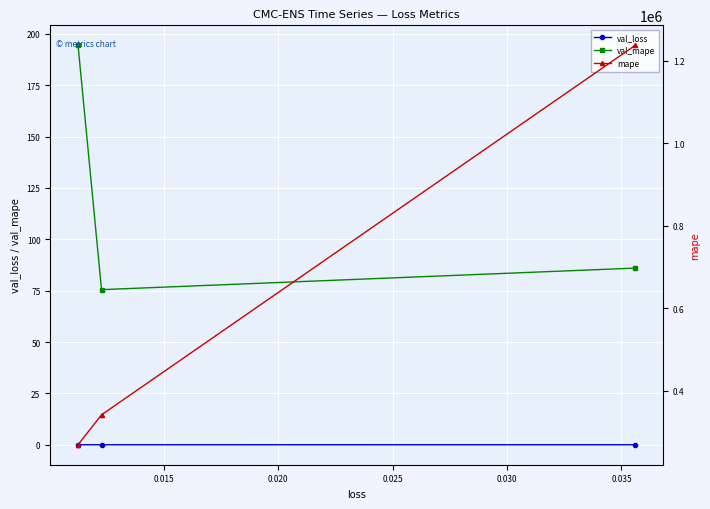

Is it true that val_mape equals 75.5 at 0.015?

True